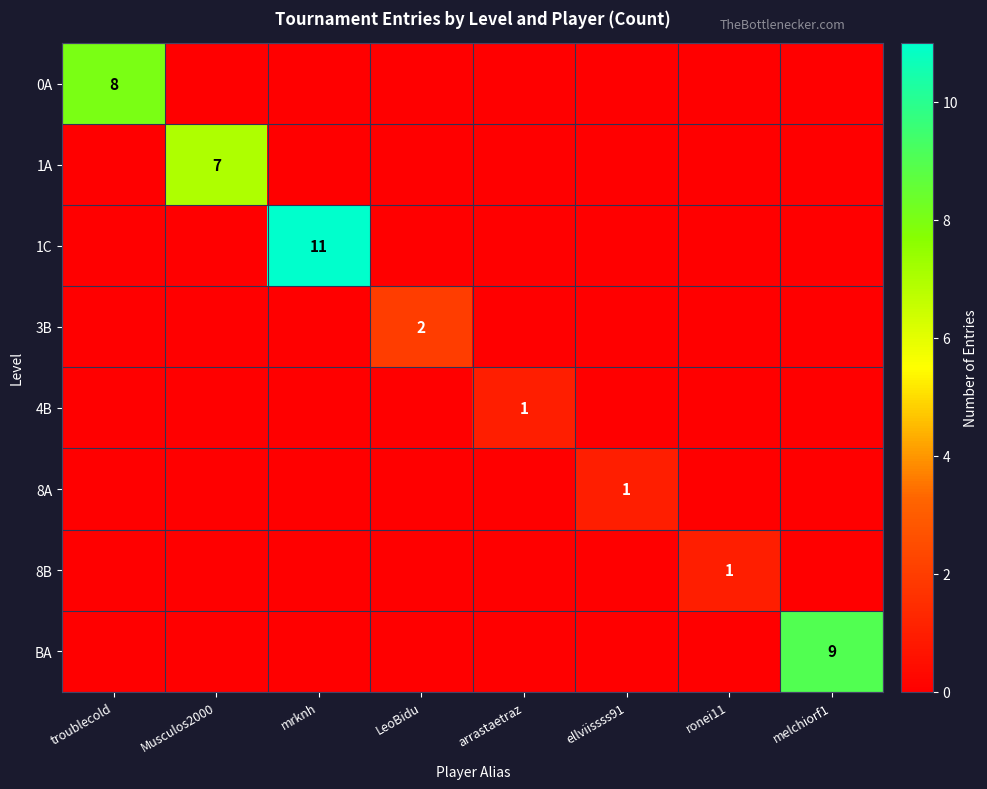

Between troublecold and ellviissss91, which is larger?

troublecold